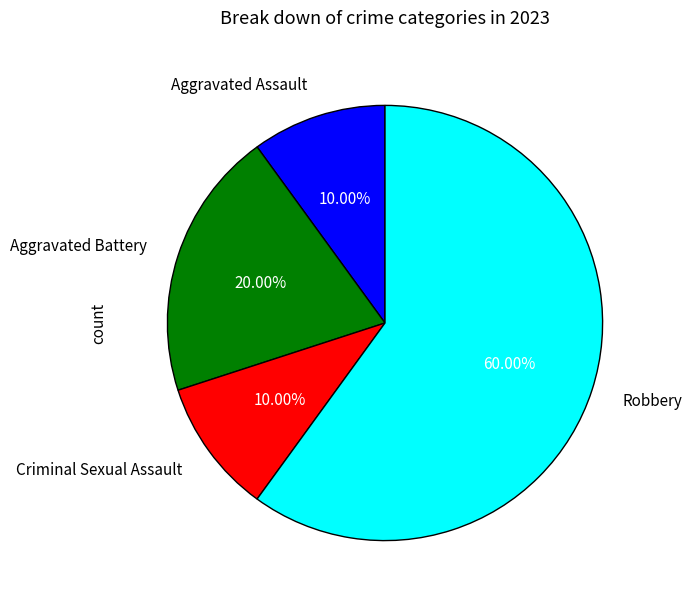

The Aggravated Battery slice represents 28% of the pie. True or false?

False